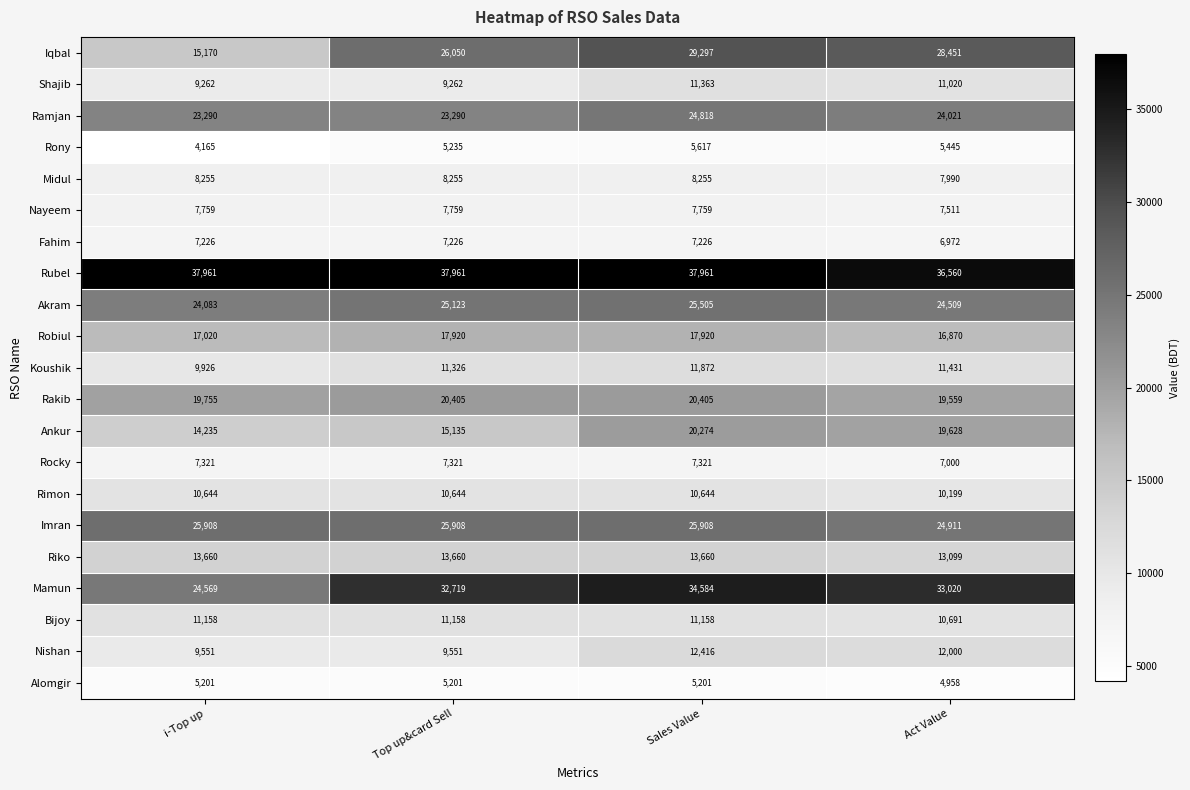

At which category is the sum across all series the highest?

Sales Value